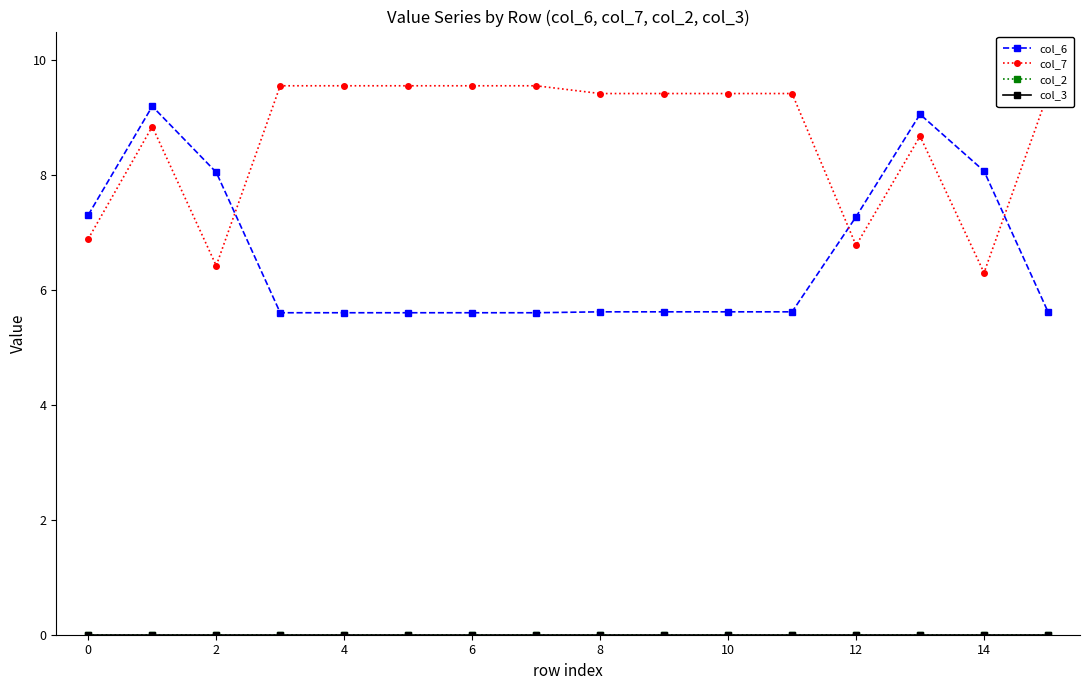

Reading left to right, extract all data points from this chart.

col_6: 7.3	9.2	8.1	5.6	5.6	5.6	5.6	5.6	5.6	5.6	5.6	5.6	7.3	9.1	8.1	5.6
col_7: 6.9	8.8	6.4	9.6	9.6	9.6	9.6	9.6	9.4	9.4	9.4	9.4	6.8	8.7	6.3	9.4
col_2: 0.0	0.0	0.0	0.0	0.0	0.0	0.0	0.0	0.0	0.0	0.0	0.0	0.0	0.0	0.0	0.0
col_3: 0.0	0.0	0.0	0.0	0.0	0.0	0.0	0.0	0.0	0.0	0.0	0.0	0.0	0.0	0.0	0.0